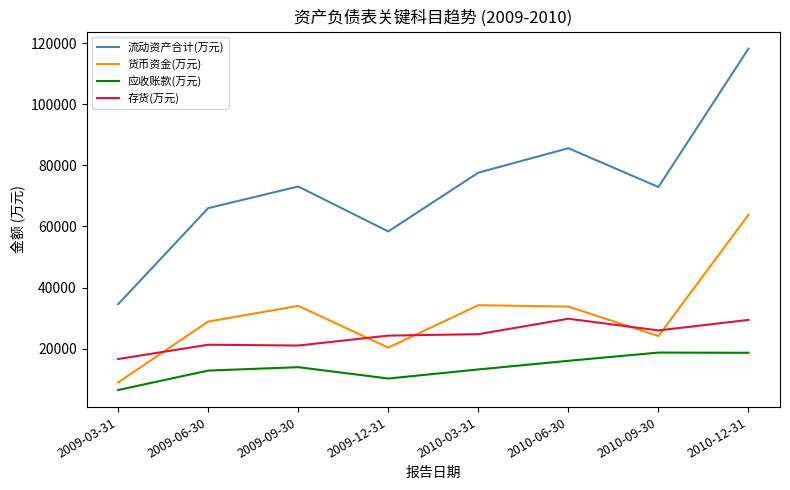

Where is the first local minimum for 货币资金(万元)?

2009-12-31